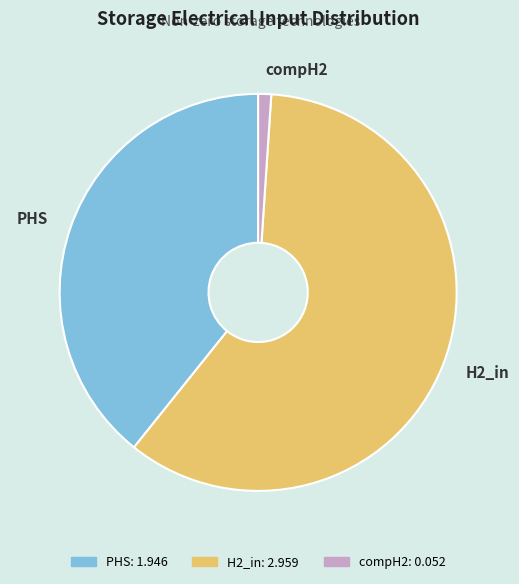

Does compH2: 0.052 represent more than half of the total?

No